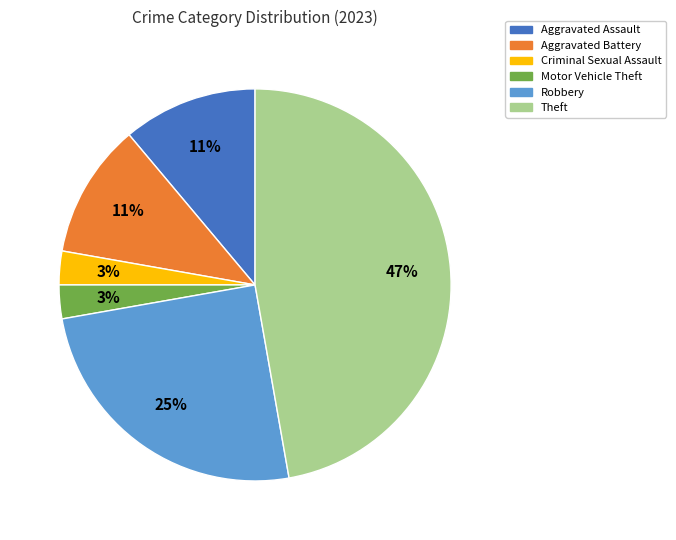

To the nearest percent, what is the combined percentage of Aggravated Battery and Aggravated Assault?

22%